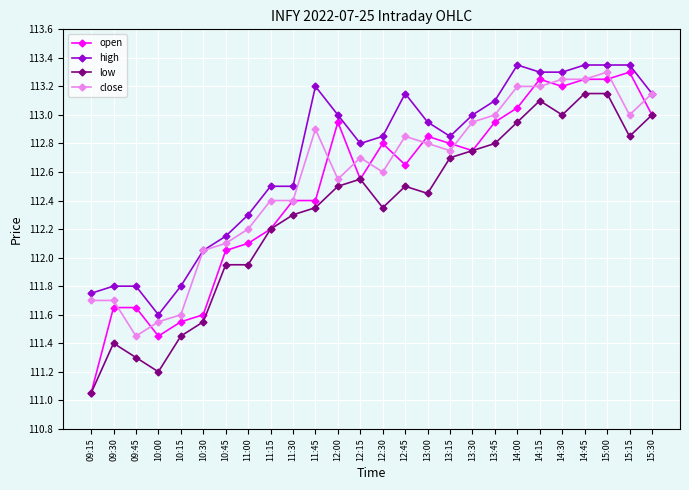

What is the sum of the open values at 09:30 and 13:30?

224.4